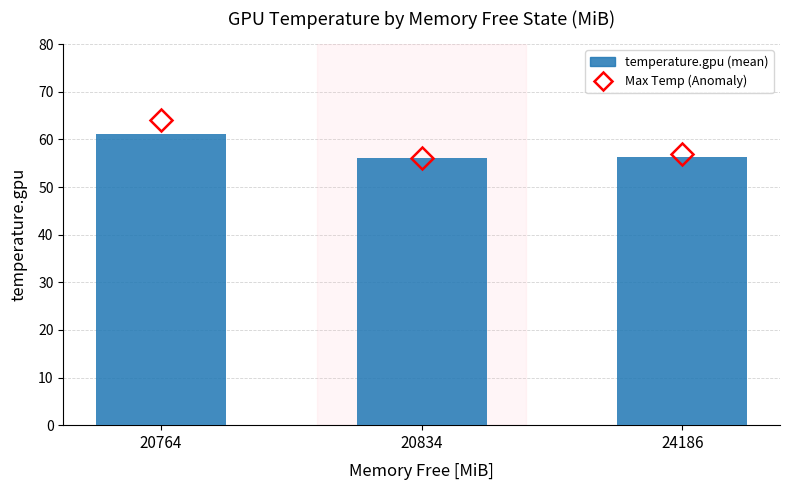

How many series are shown in this chart?

1